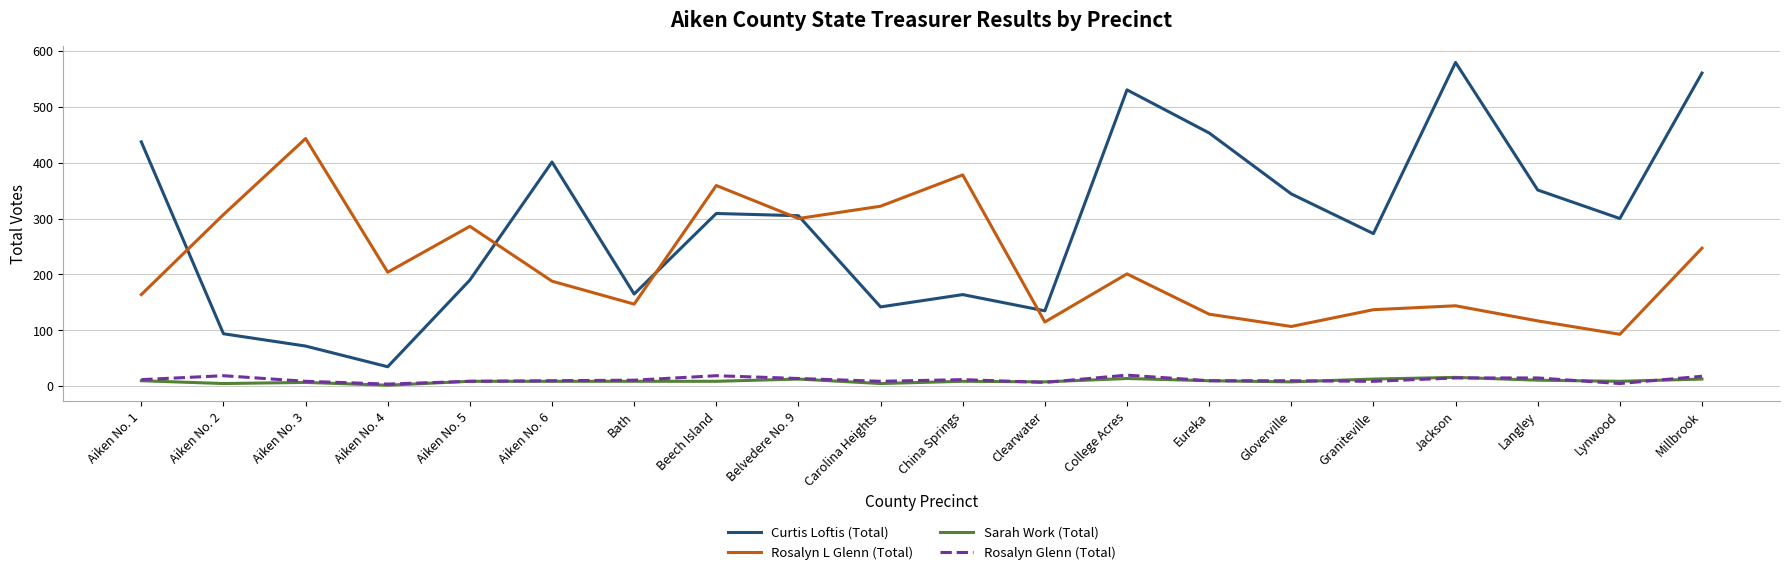

What is the sum of all Sarah Work (Total) values?

189